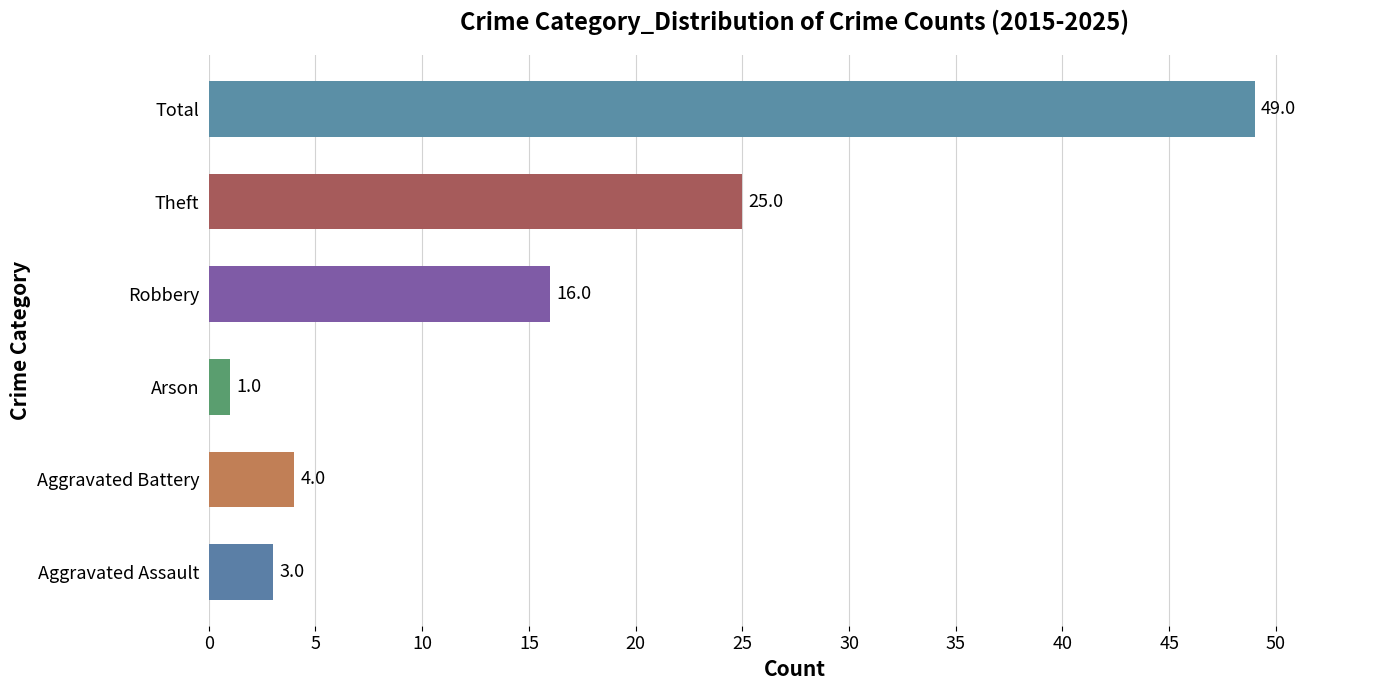

How many data points does each series have?

6